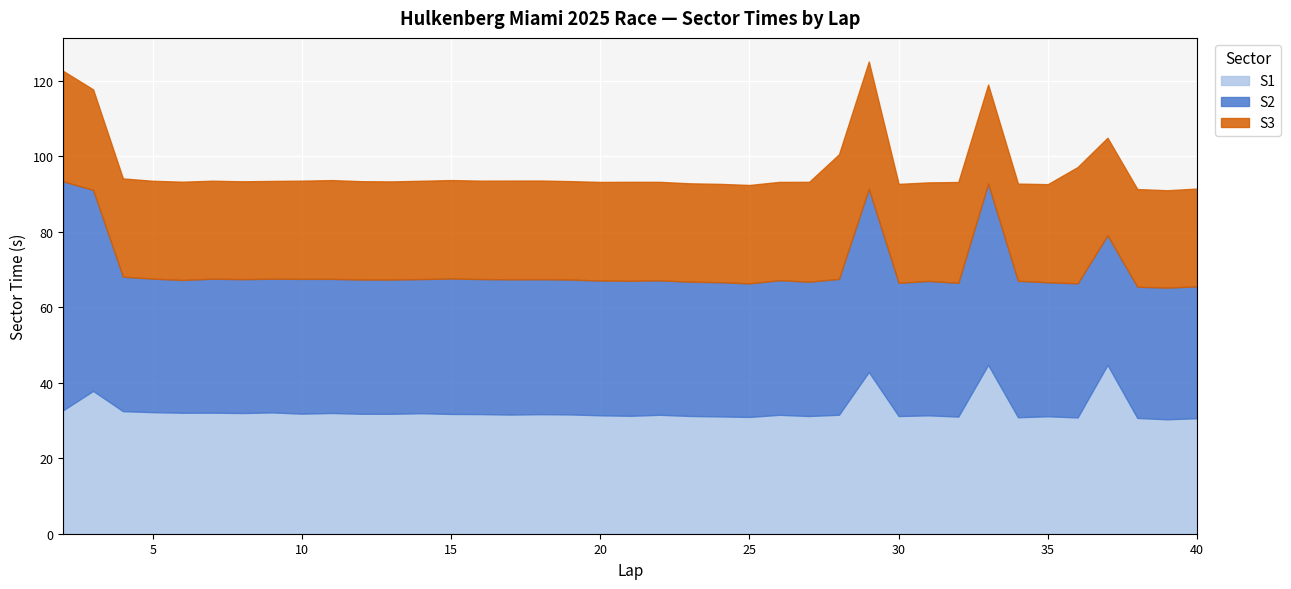

Which label corresponds to the smallest value in the chart?

34